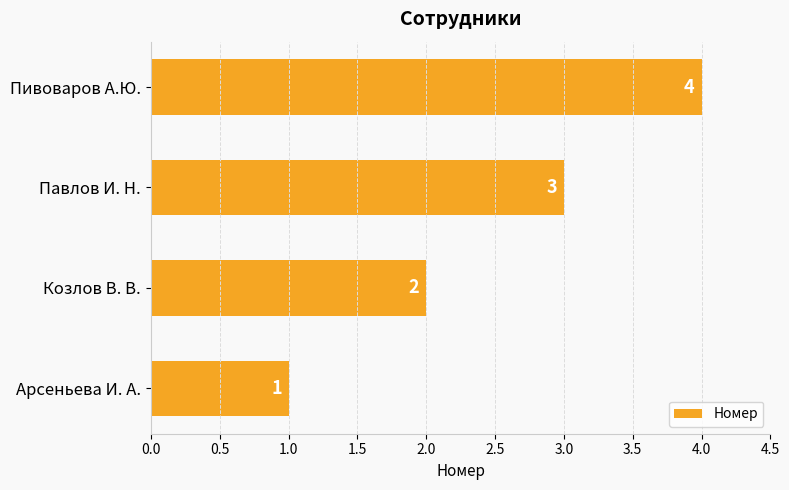

Which category has the lowest value across all series?

Арсеньева И. А.